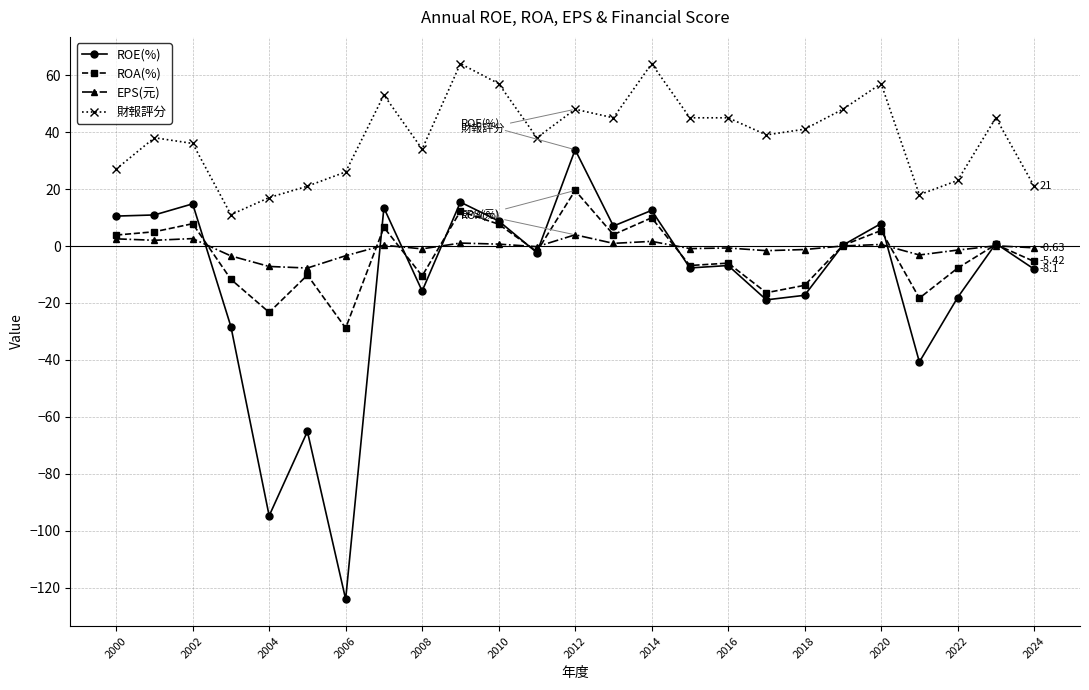

List the series in order of their peak value, highest first.

財報評分, ROE(%), ROA(%), EPS(元)